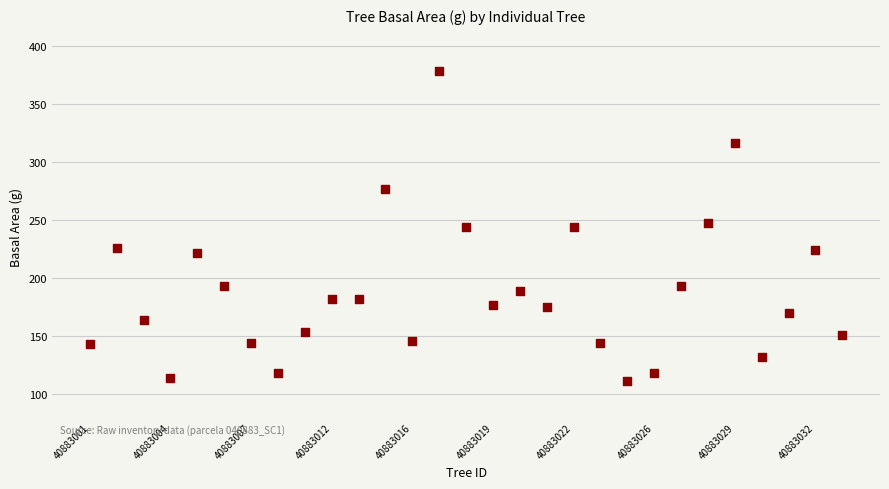

What is the range of Y values (max minus min)?

267.5